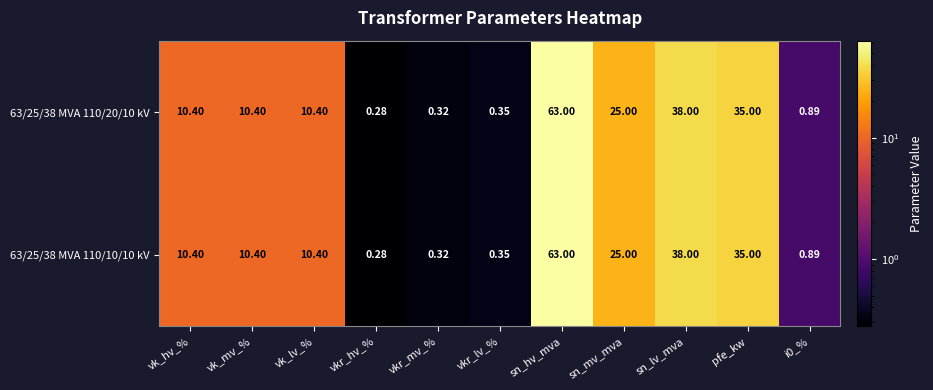

At which category does the chart reach its minimum across all series?

vkr_hv_%